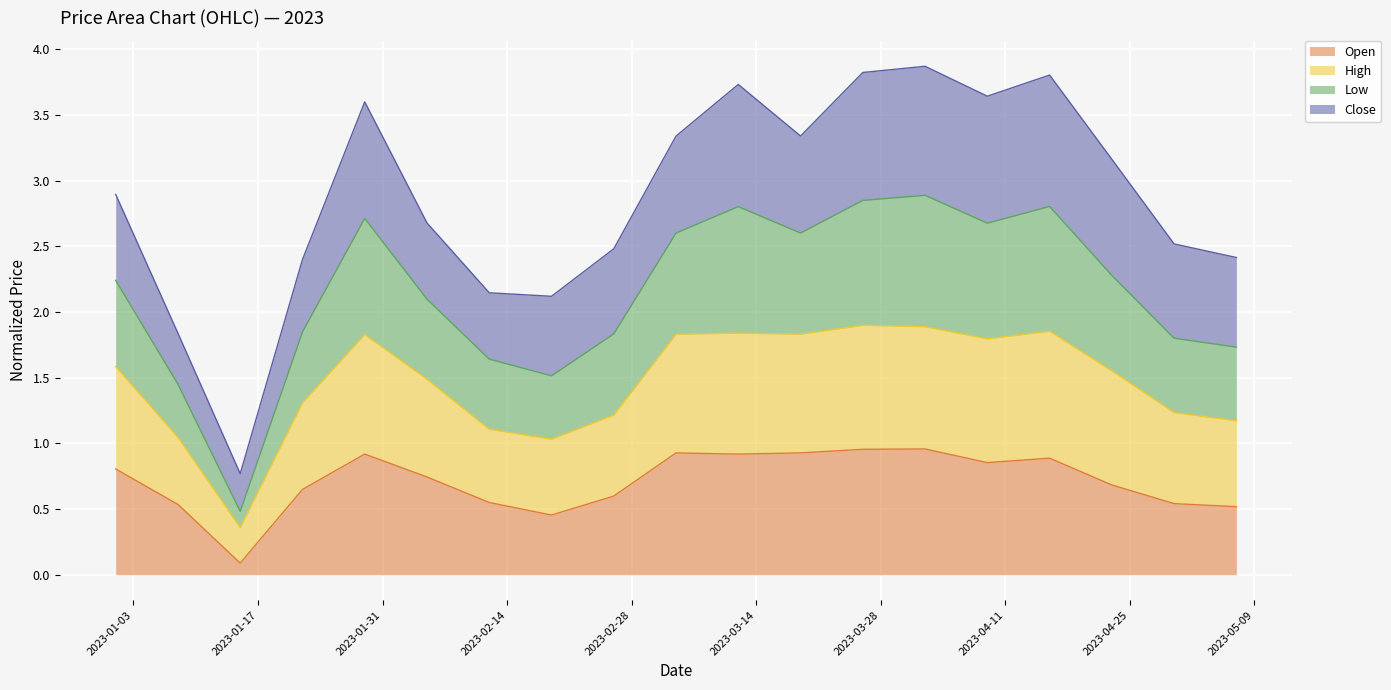

Which series has the largest total across all categories?

High